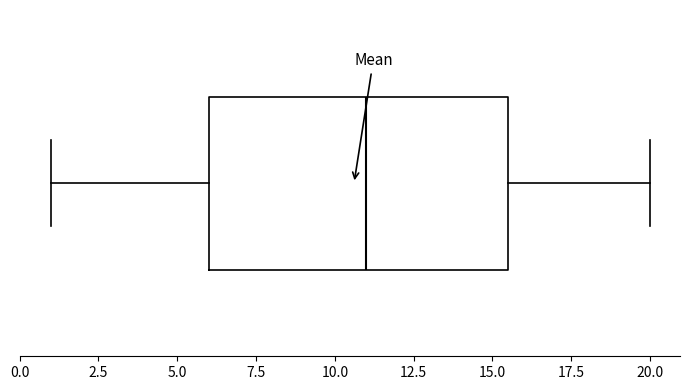

Transcribe this box plot: give where the median line is, the range the box spans, and where the two whiskers end, as read against the x-axis. The values are not printed on the chart, so give them approximately, as read against the axis.

median 11.0, box 6.0 to 15.5, whiskers 1.0 to 20.0